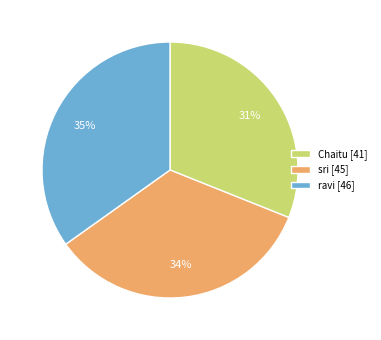

True or false: sri accounts for 25% of the total.

False